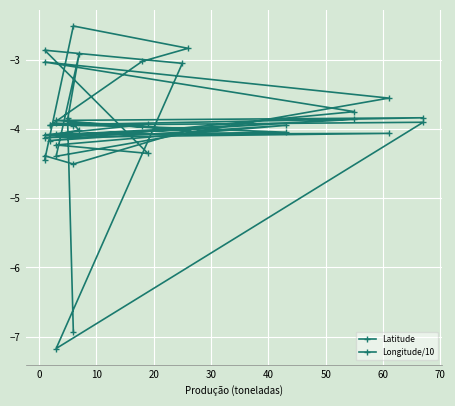

Is the value of Latitude at 20 greater than the value of Longitude/10 at 13?

Yes